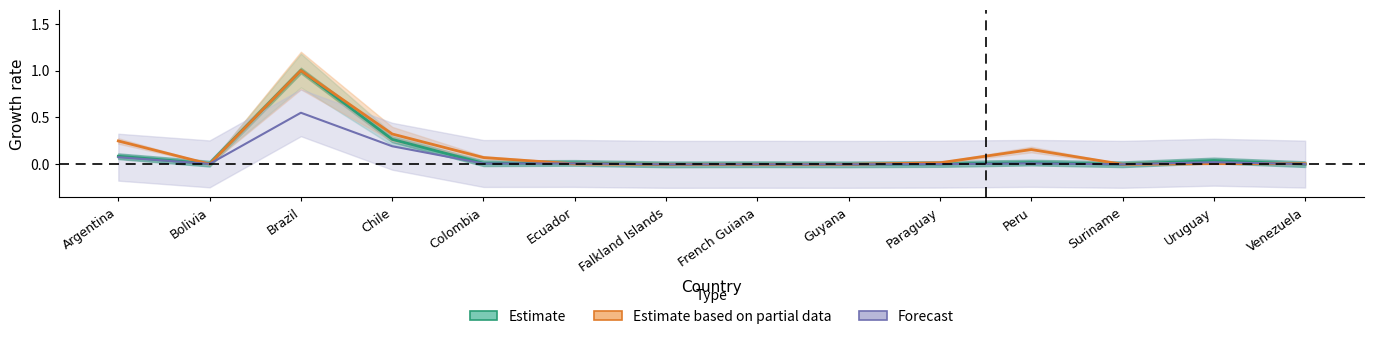

Is it true that next7 equals 0.0 at Guyana?

True